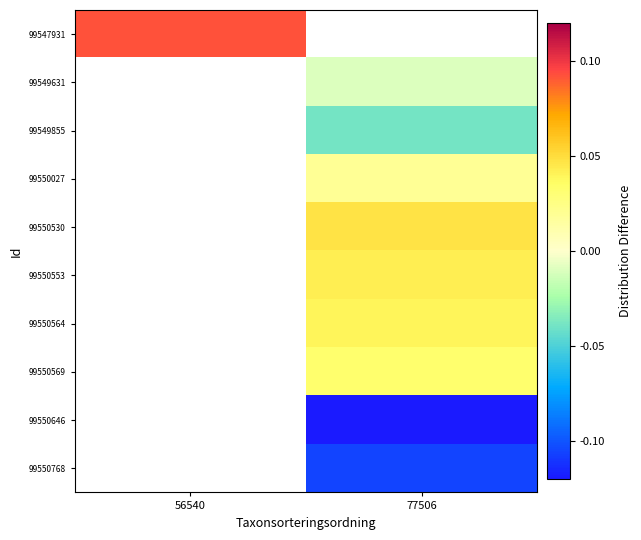

Rank the series by their maximum value, from highest to lowest.

99547931, 99549631, 99549855, 99550027, 99550530, 99550553, 99550564, 99550569, 99550646, 99550768